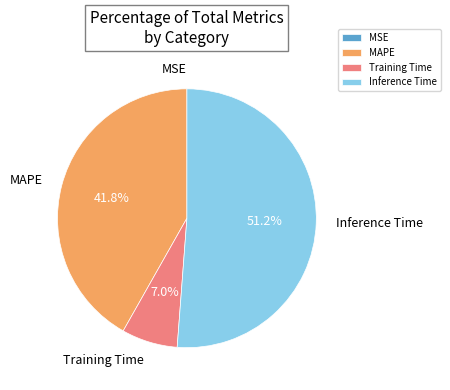

Which slice is the largest?

Inference Time